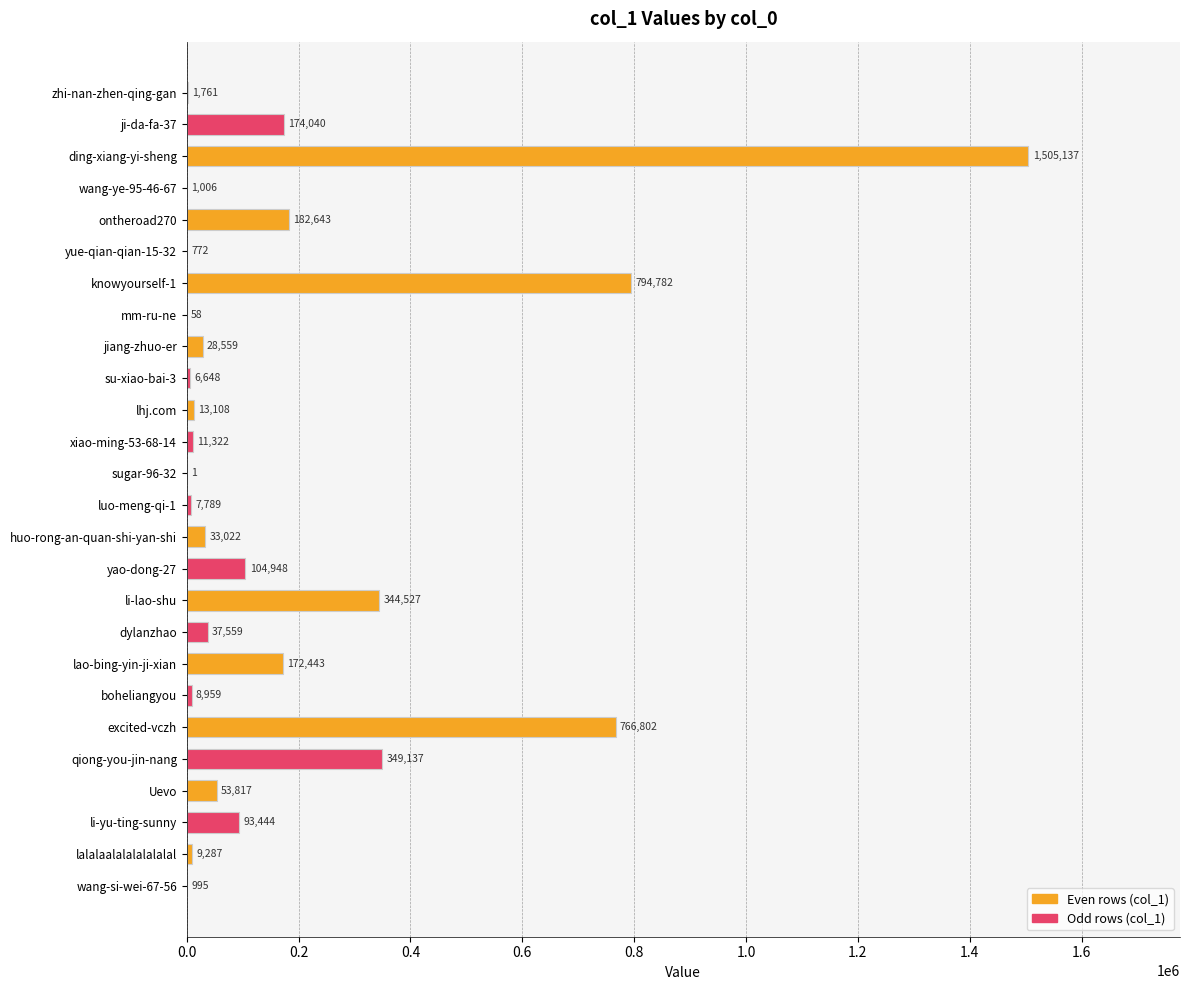

What is the sum of the values at yao-dong-27 and boheliangyou?

113907